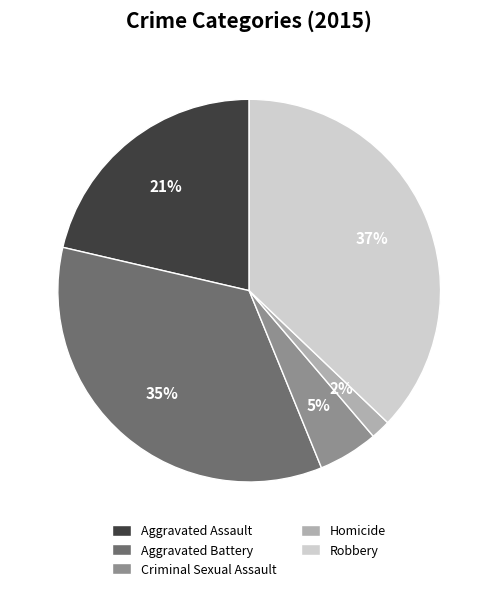

What percentage is the Robbery slice, to the nearest percent?

37%